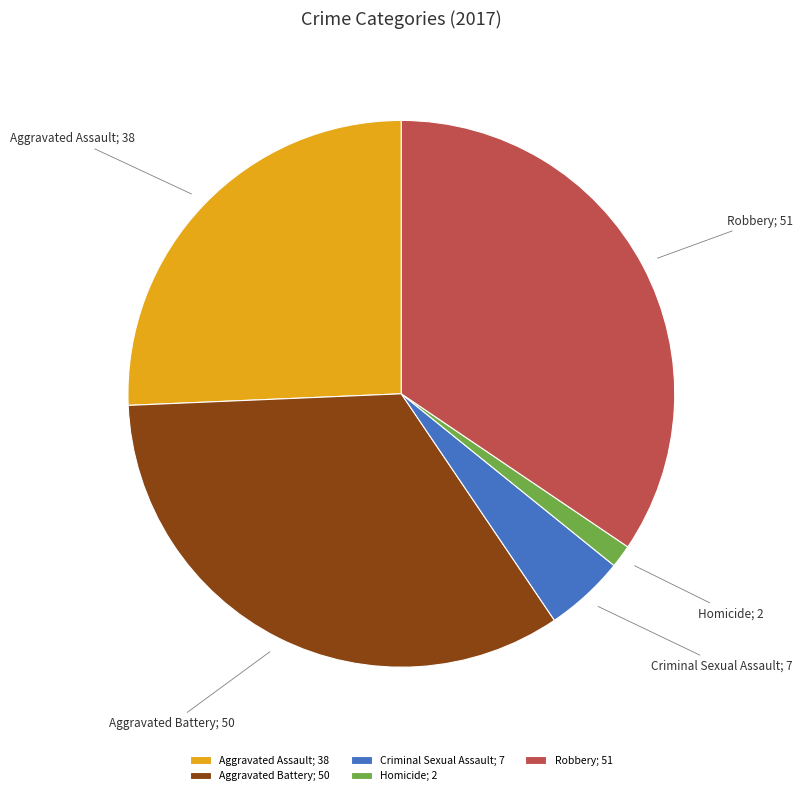

What is the ratio of the value at Aggravated Assault; 38 to the value at Aggravated Battery; 50?

0.8